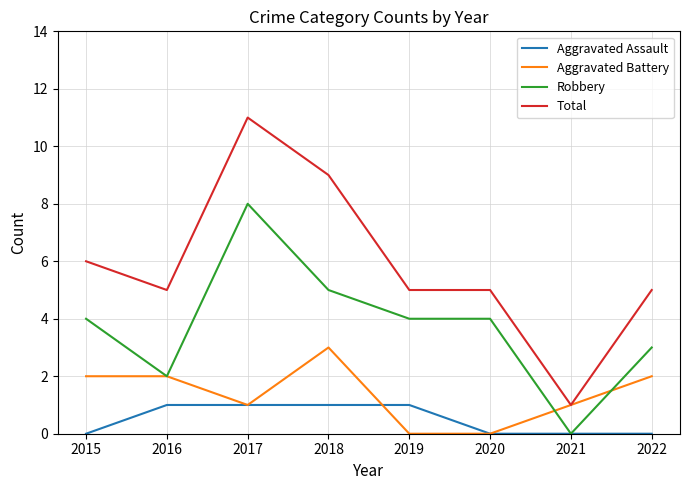

Rank the series by their average value, from lowest to highest.

Aggravated Assault, Aggravated Battery, Robbery, Total